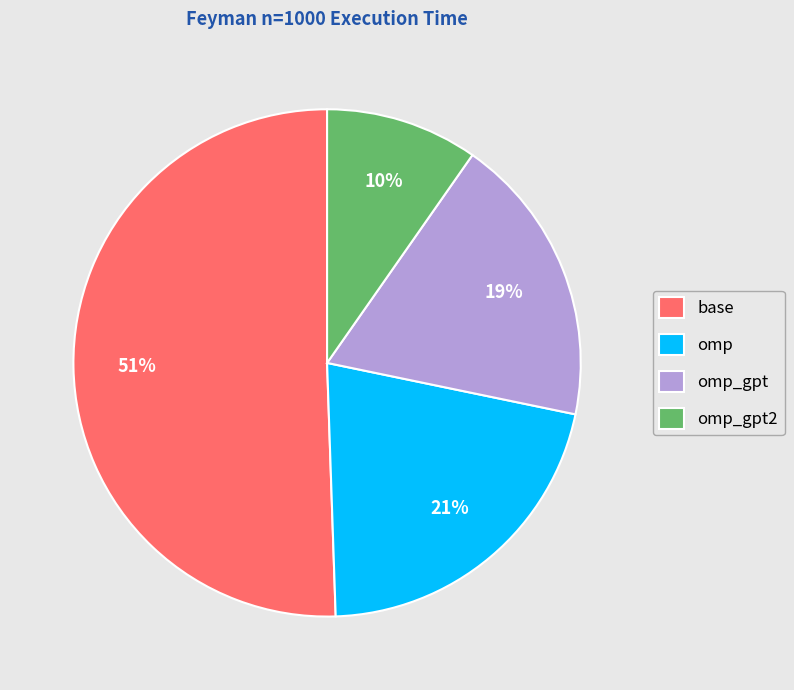

How many slices are in this pie chart?

4